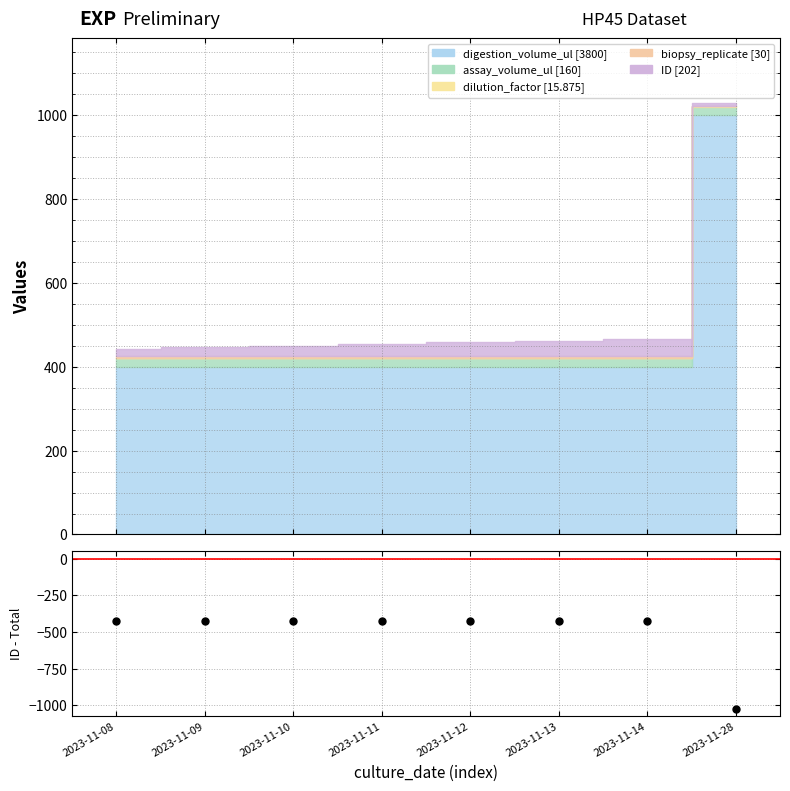

The chart shows a value of -426.1 at 2023-11-09. True or false?

True